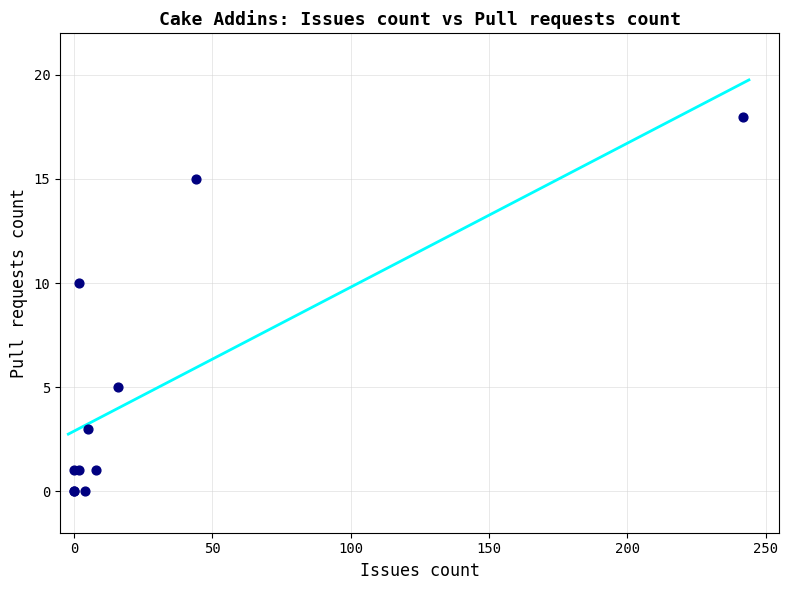

What Y value in the scatter plot is closest to 9?

10